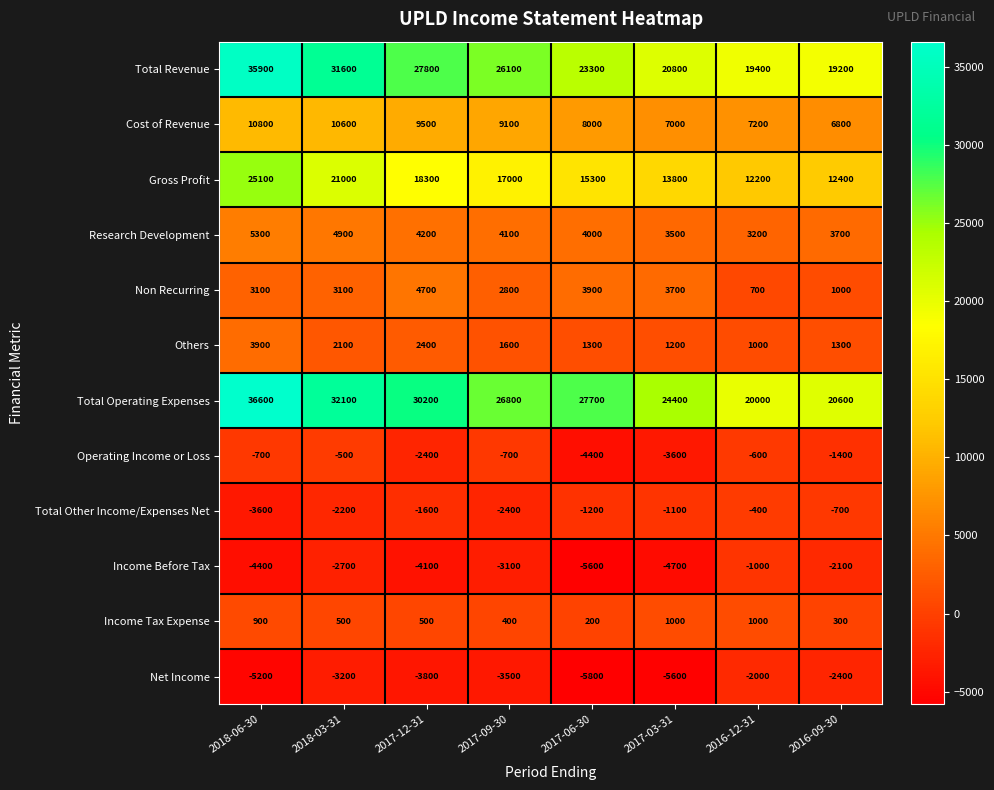

True or false: Non Recurring has a value of 1931 at 2017-09-30.

False